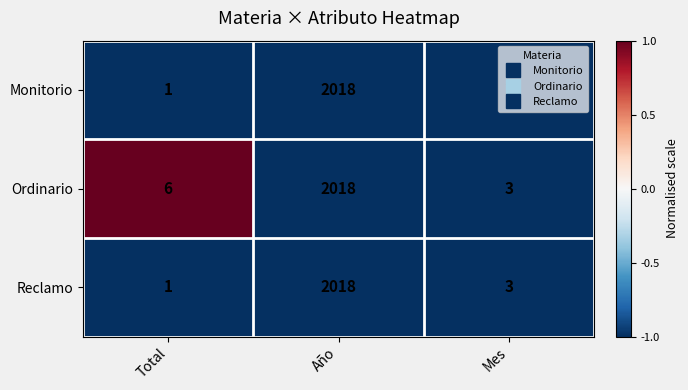

At which category is the sum across all series the highest?

Año